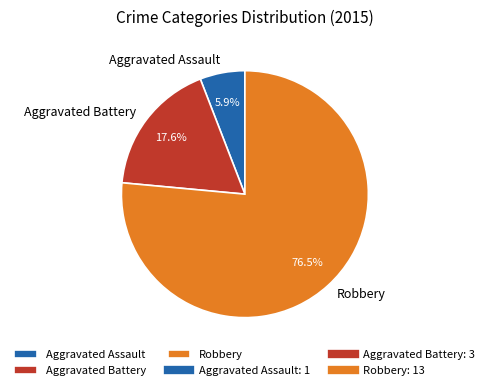

What is the smallest slice in the pie chart?

Aggravated Assault